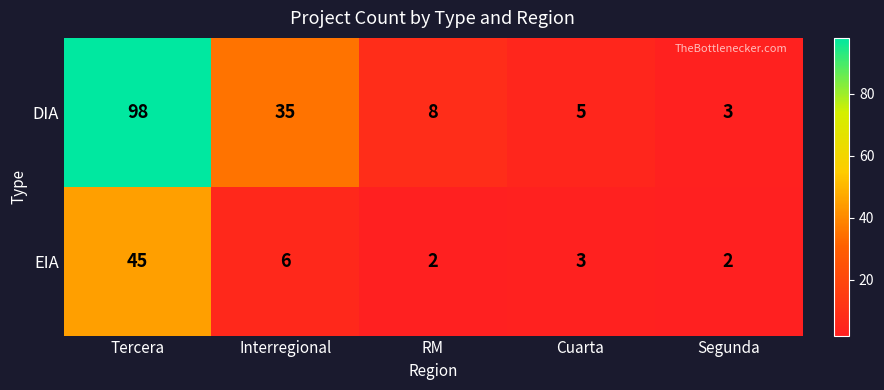

At which category is the sum across all series the highest?

Tercera